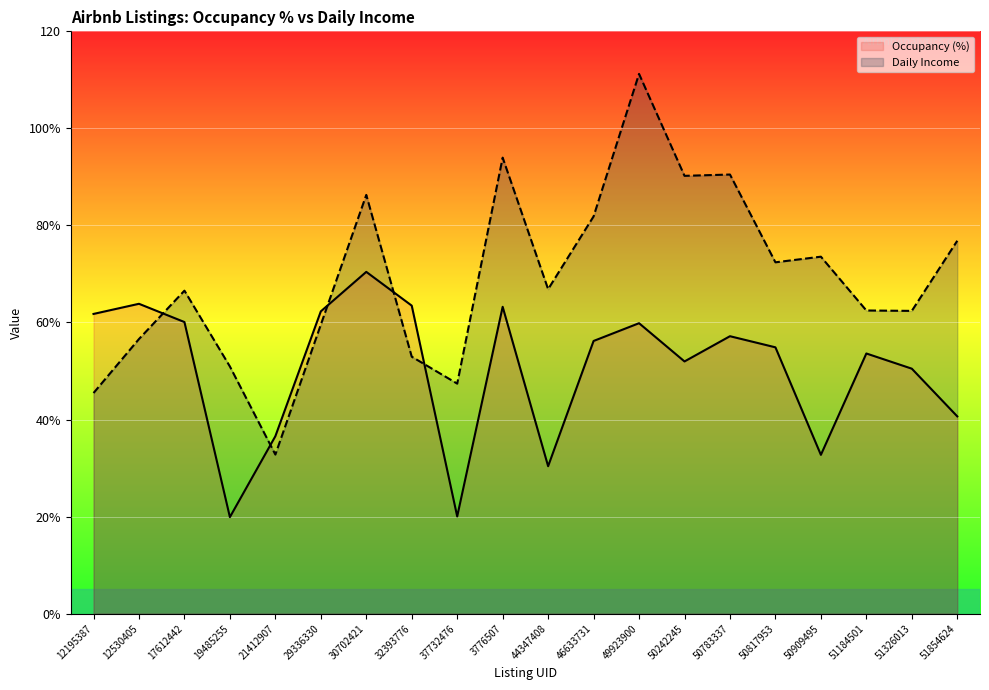

At which category is the sum across all series the highest?

49923900